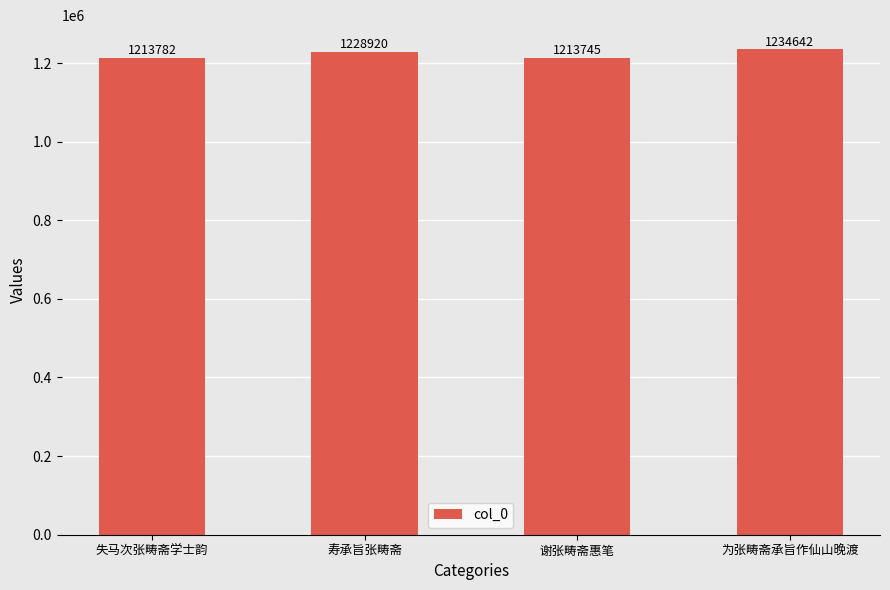

What is the label of the 1st bar from the right?

为张畴斋承旨作仙山晚渡